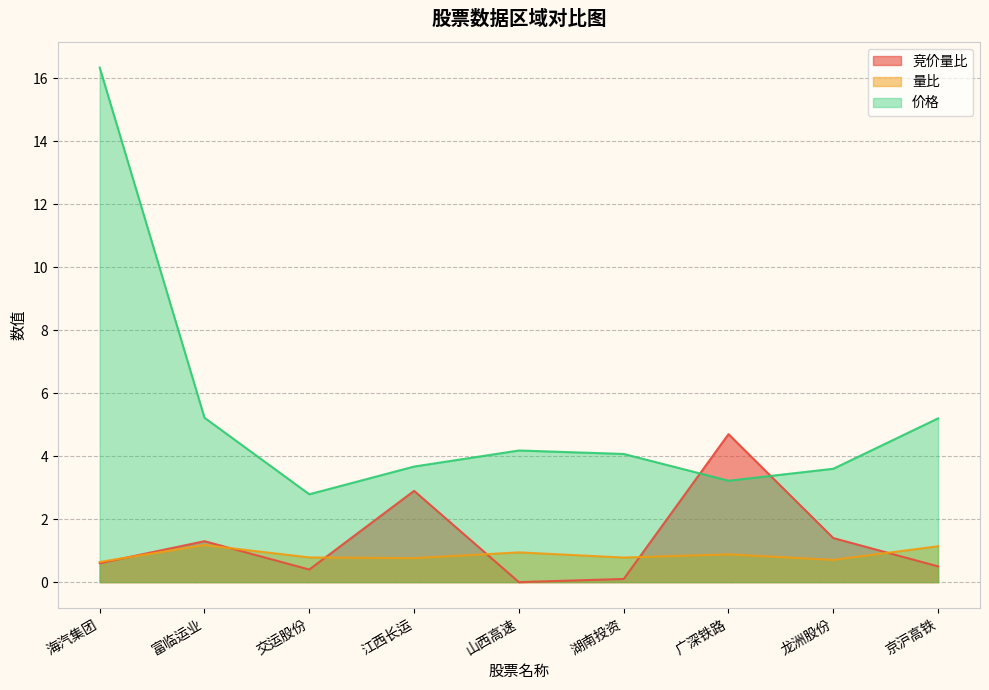

What is the label of the 7th point from the right?

交运股份